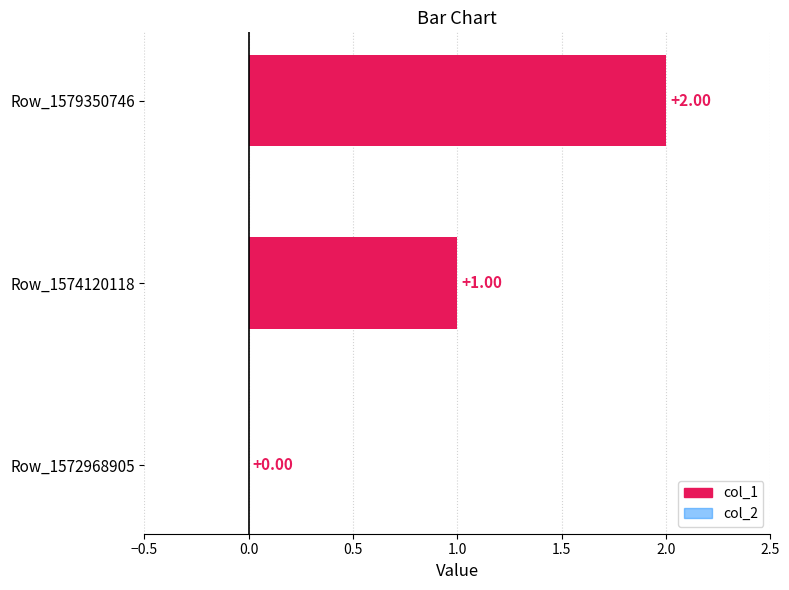

Rank the categories by col_2 value from lowest to highest.

Row_1572968905, Row_1574120118, Row_1579350746